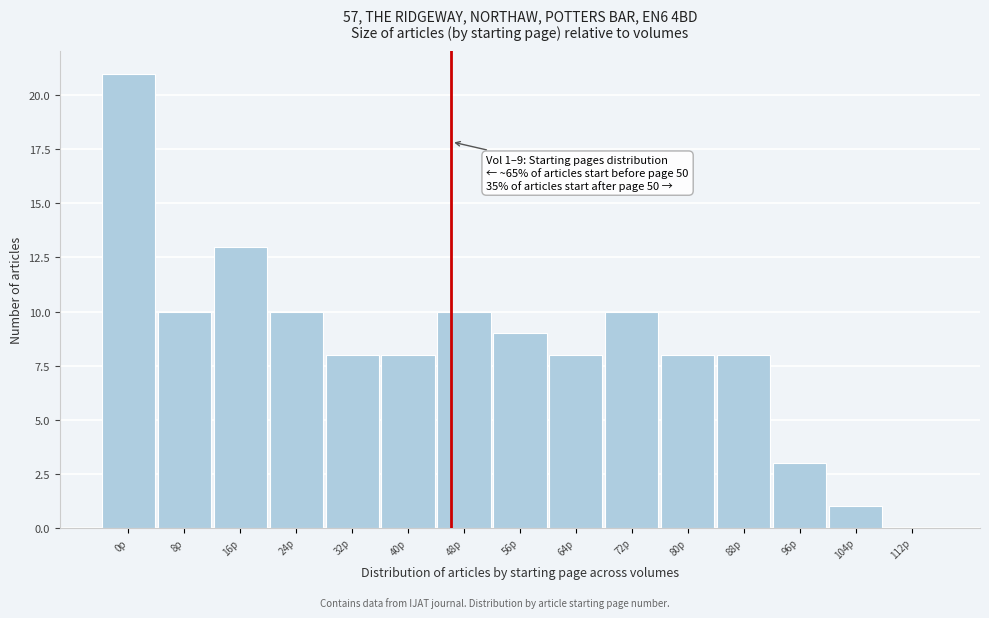

Reading right to left, extract all data points from this chart.

112p=0	104p=1	96p=3	88p=8	80p=8	72p=10	64p=8	56p=9	48p=10	40p=8	32p=8	24p=10	16p=13	8p=10	0p=21